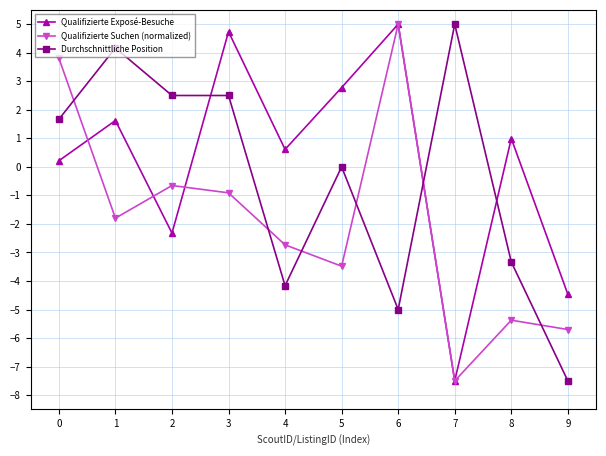

What is the difference between the maximum and minimum values in the Durchschnittliche Position series?

12.5